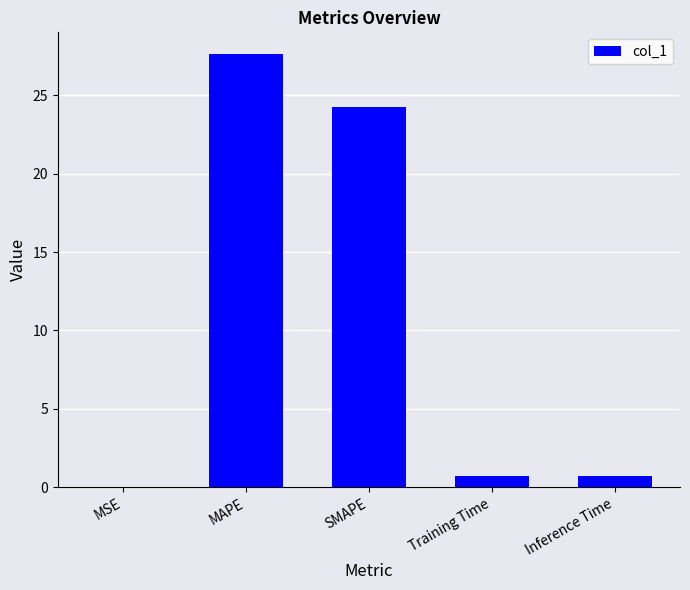

True or false: the data shows 24.3 at SMAPE.

True